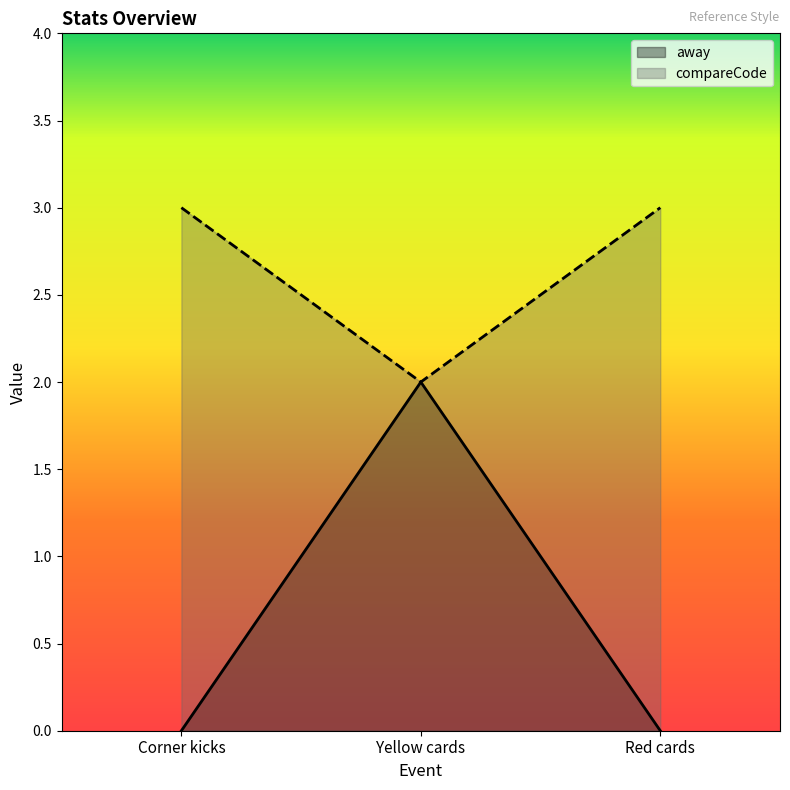

At how many categories does at least one series exceed 0?

3